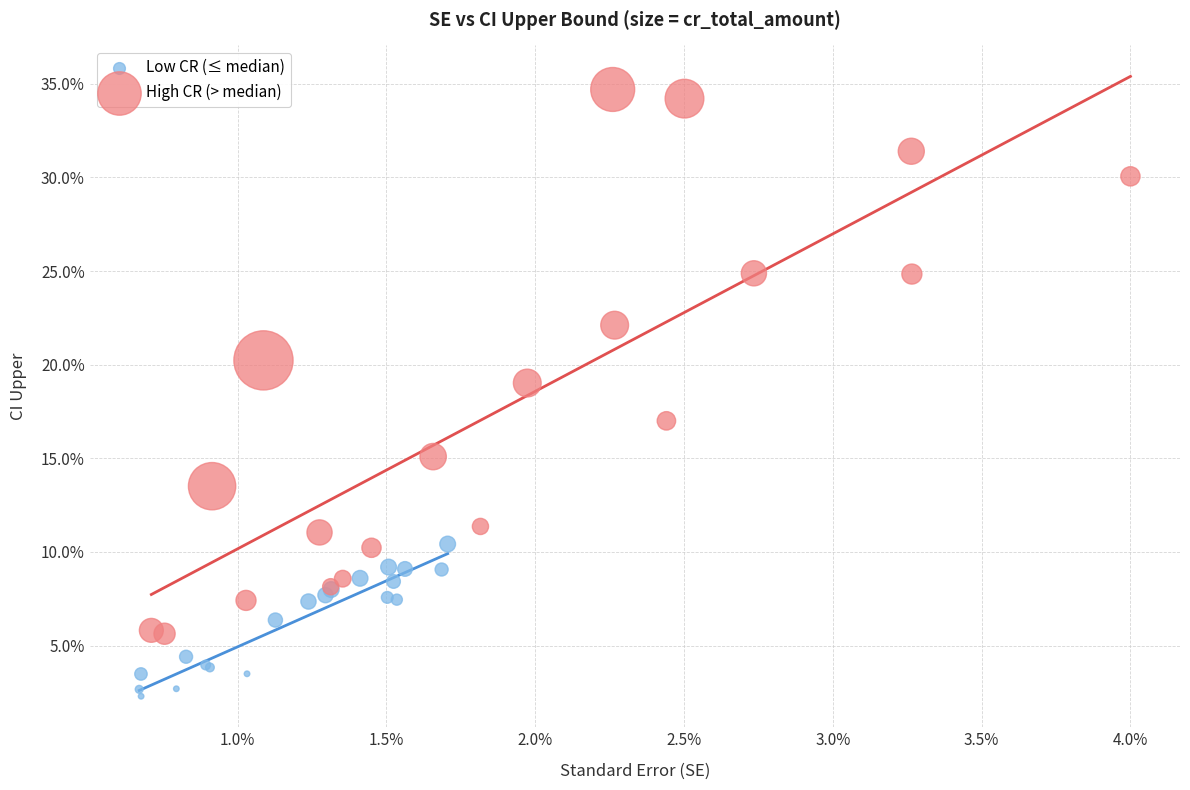

Which series has the largest Y range (max minus min)?

High CR (> median)